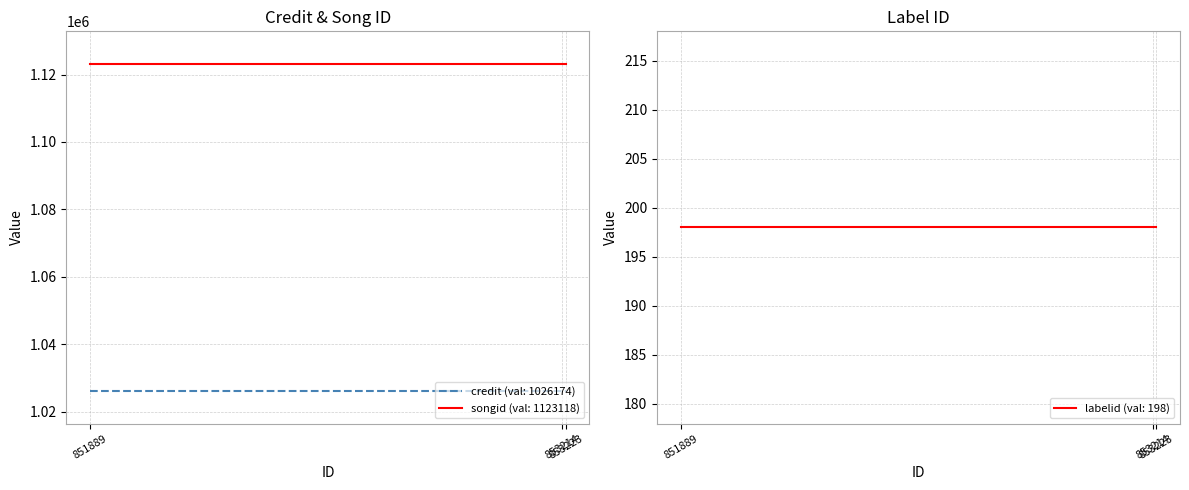

Which has a higher value, 853223 or 851889?

853223